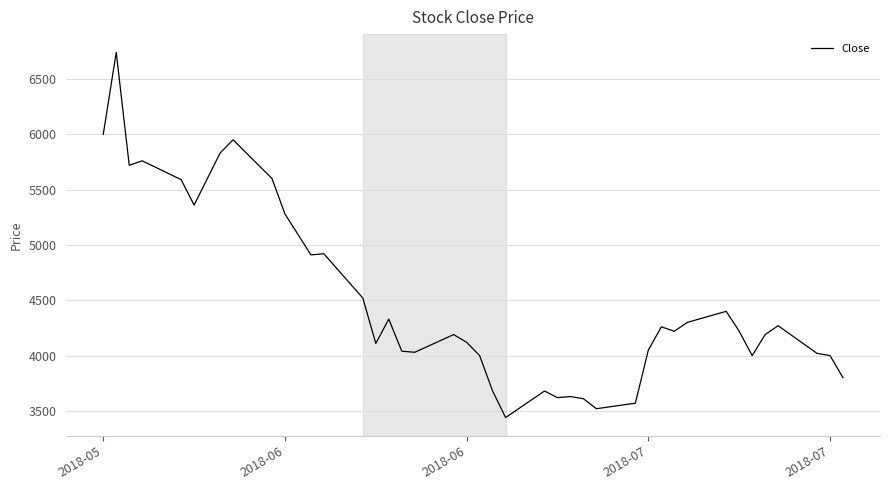

What is the difference between the maximum and minimum values?

3300